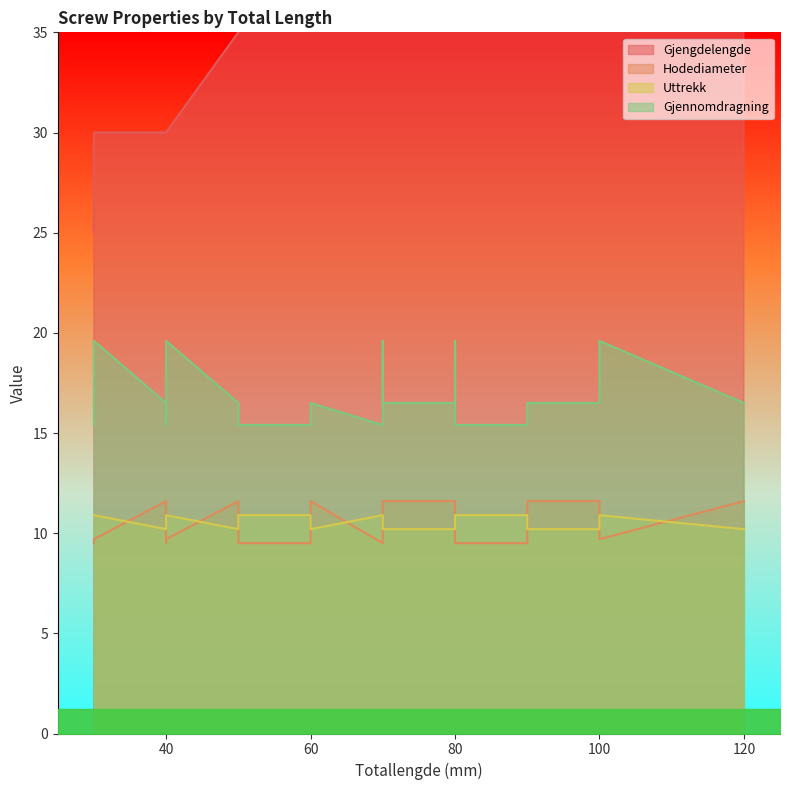

What is the value of the Gjengdelengde point at the 5th from the left?

45.0